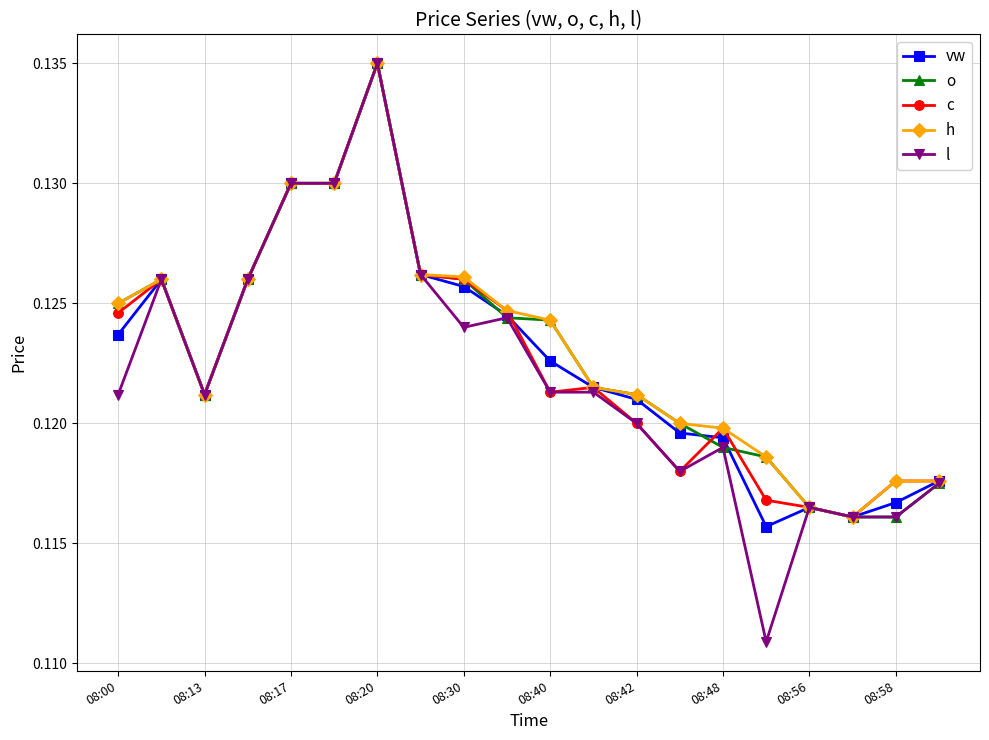

At how many categories does at least one series exceed 0?

20